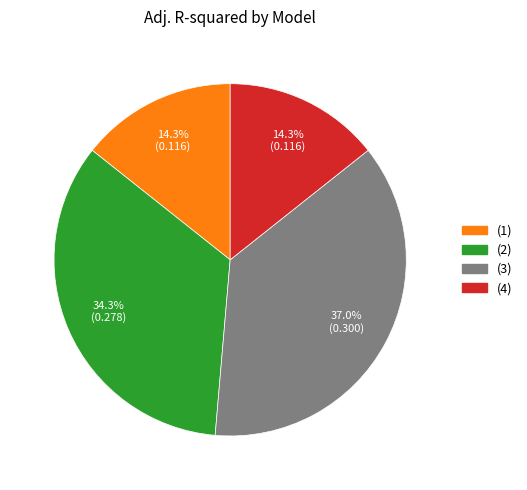

Combined, do (4) and (1) account for over 50%?

No